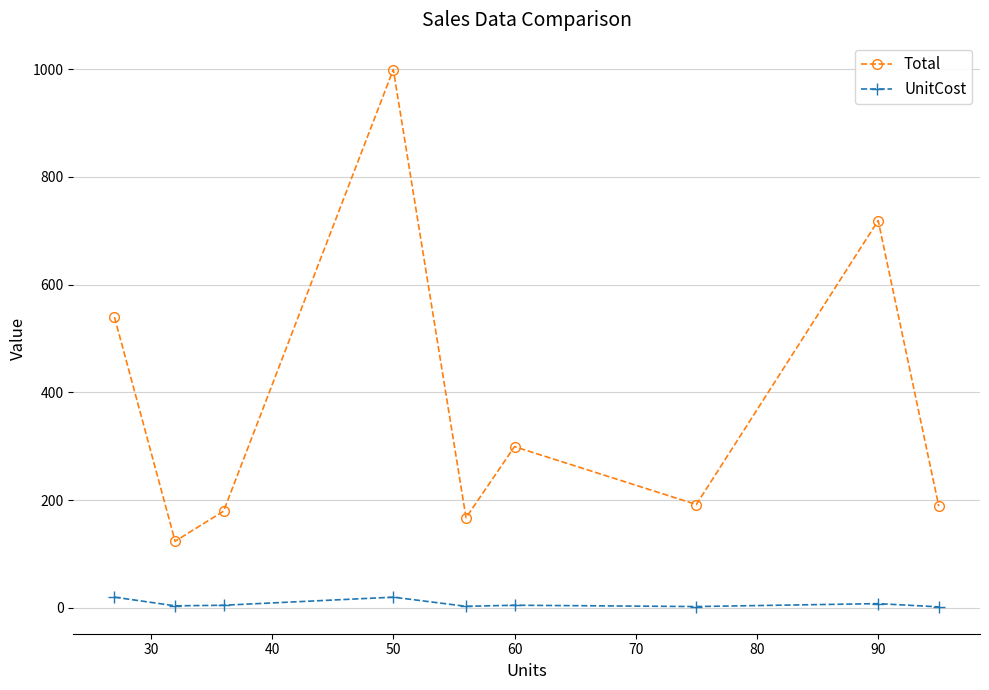

True or false: Total has more than 2 points higher than both neighbors.

True